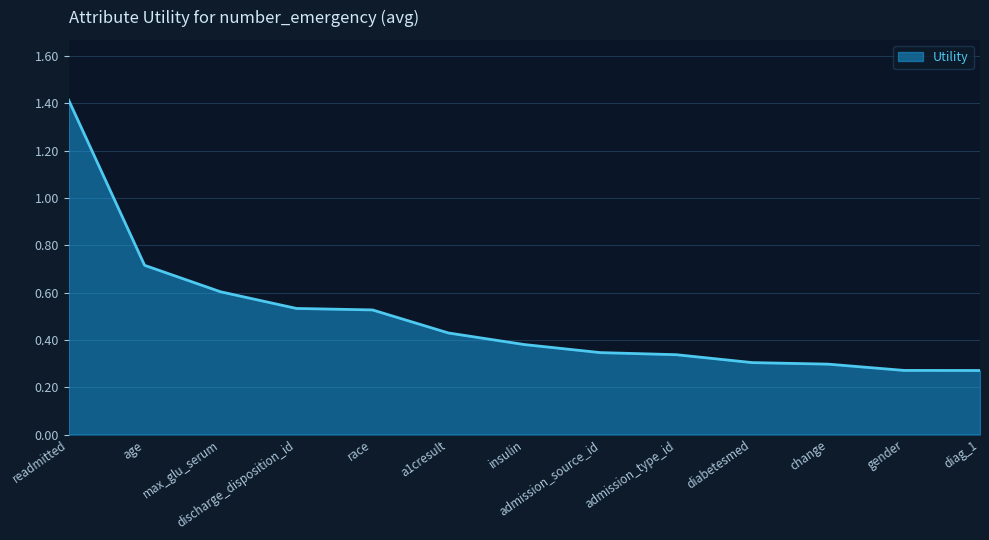

The value at gender is 0.4. True or false?

False